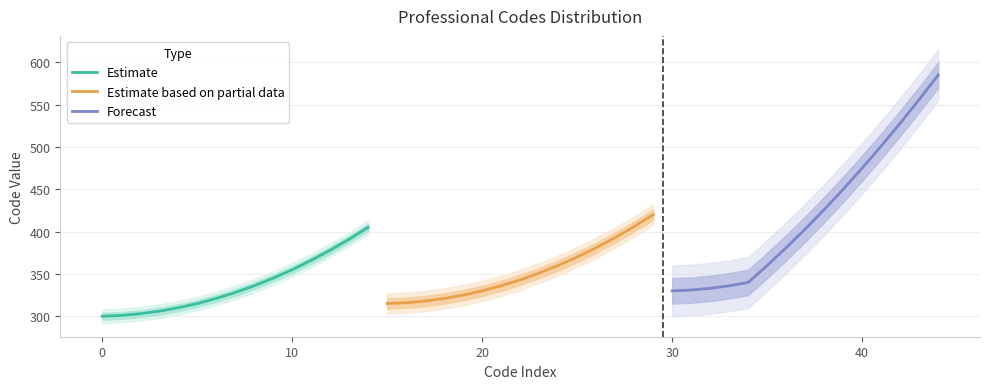

Which category has the highest value in the Estimate series?

14